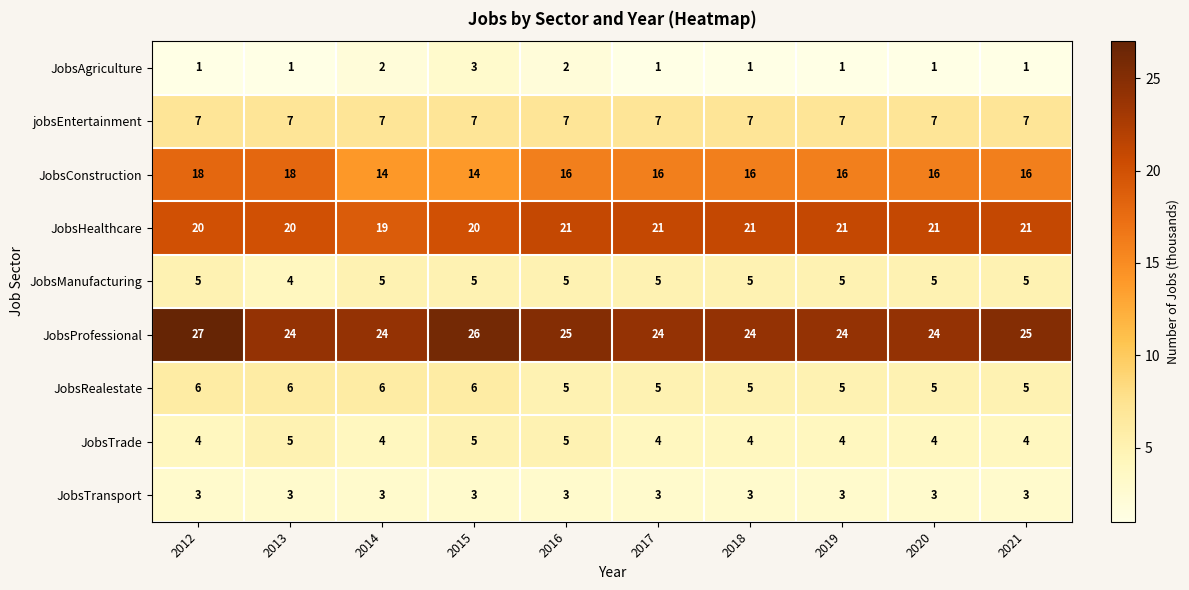

What is the difference between the maximum and minimum values in the JobsProfessional series?

3